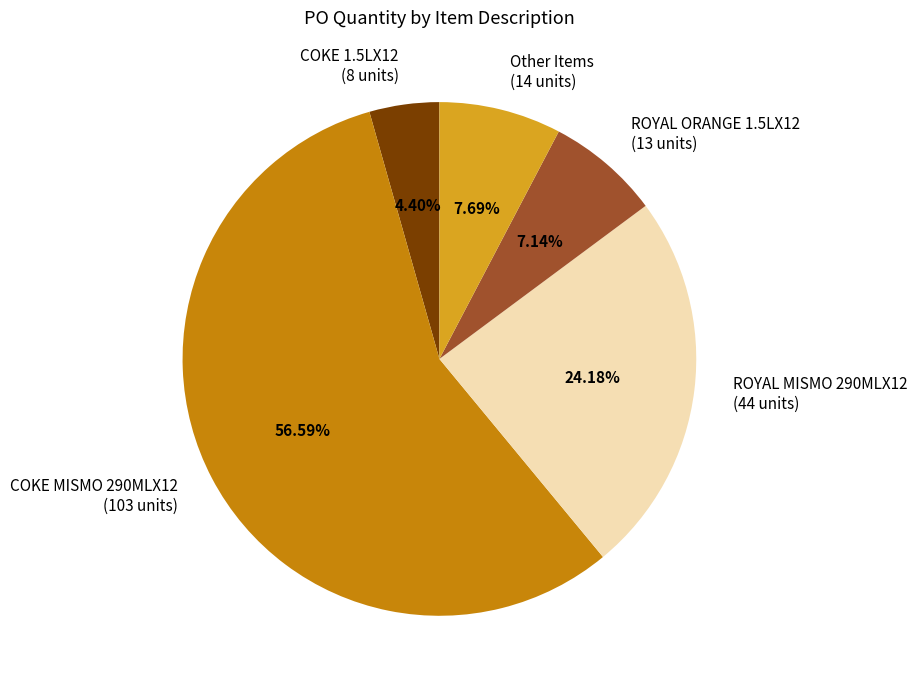

Which has a higher value, COKE MISMO 290MLX12 (103 units) or ROYAL ORANGE 1.5LX12 (13 units)?

COKE MISMO 290MLX12 (103 units)